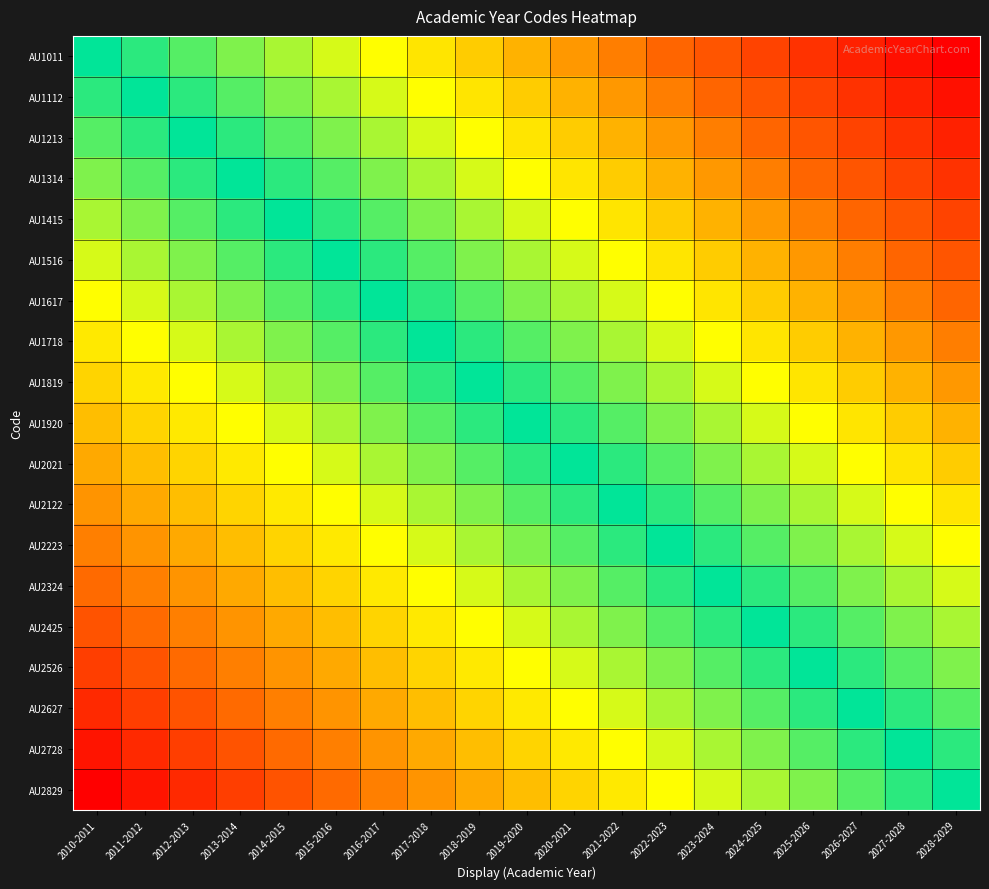

What is the greatest value displayed?

1.0